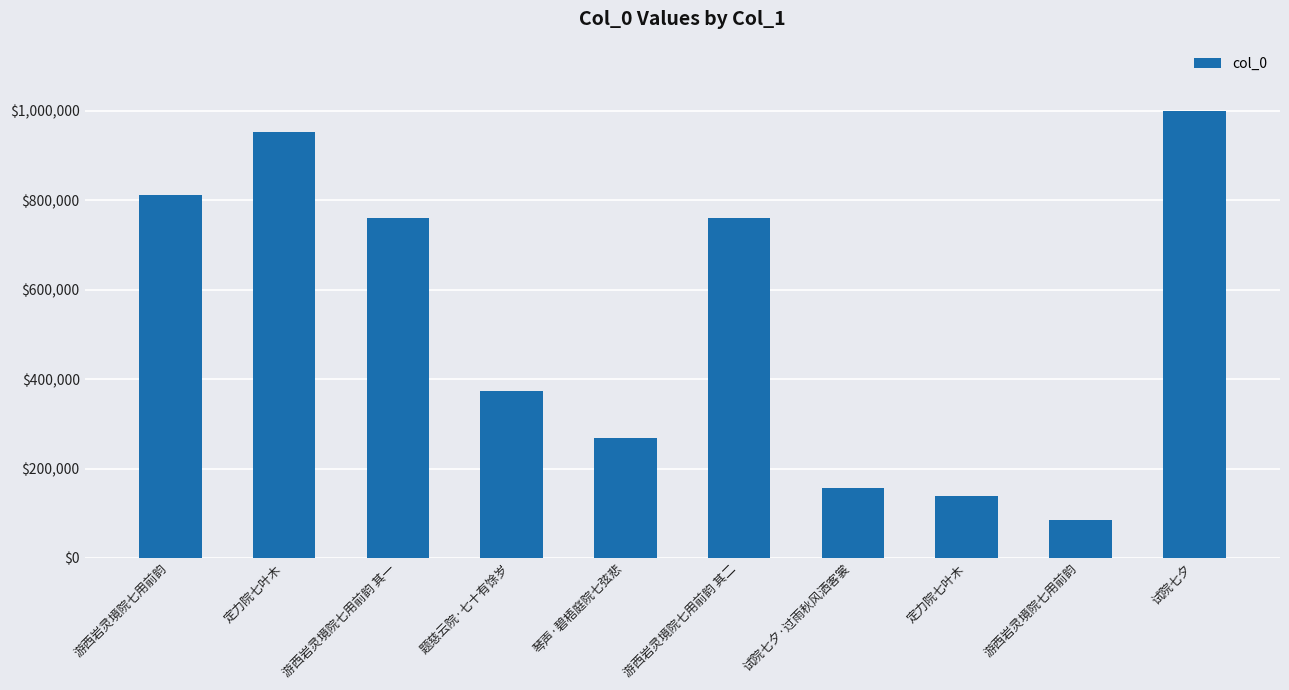

What is the difference between the maximum and second lowest values?

861531